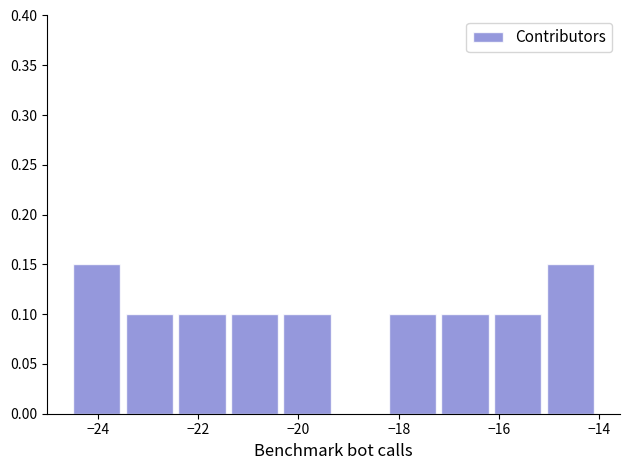

Reading left to right, list every bar in this chart as the range it spans on the x-axis followed by its height. Neither the bar edges nor the heights are printed on the chart, so give them approximately, as read against the axes.

-24.50 to -23.45: 0.15
-23.45 to -22.40: 0.10
-22.40 to -21.35: 0.10
-21.35 to -20.30: 0.10
-20.30 to -19.25: 0.10
-19.25 to -18.20: 0
-18.20 to -17.15: 0.10
-17.15 to -16.10: 0.10
-16.10 to -15.05: 0.10
-15.05 to -14.00: 0.15